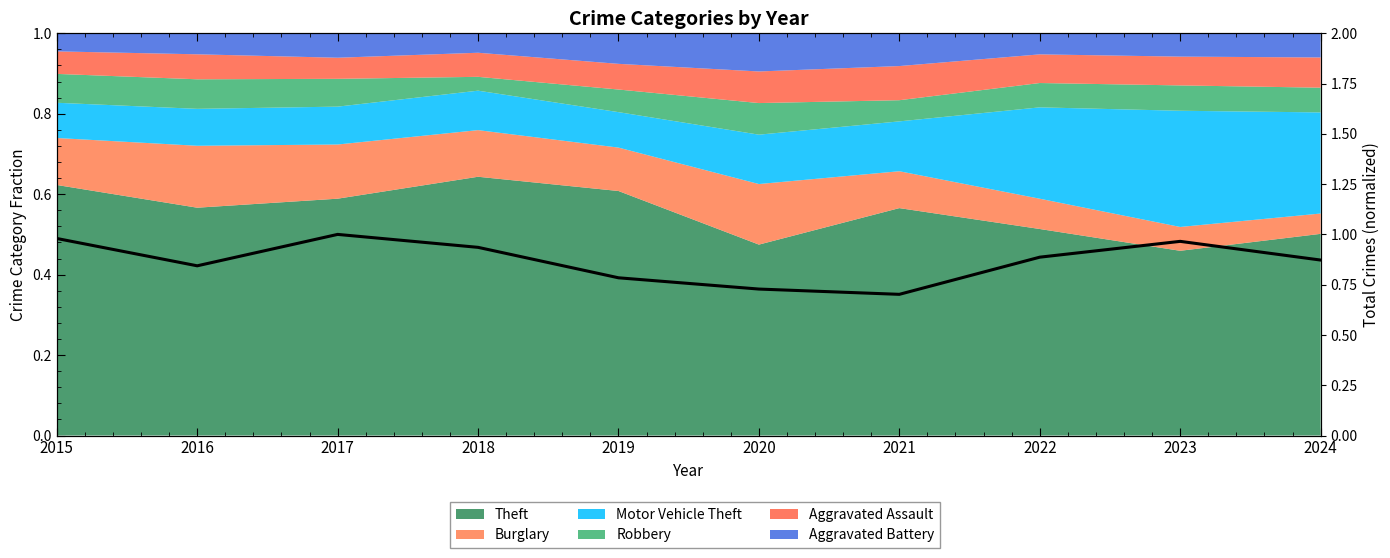

Reading left to right, transcribe all the data shown in this chart.

1.0	0.8	1.0	0.9	0.8	0.7	0.7	0.9	1.0	0.9